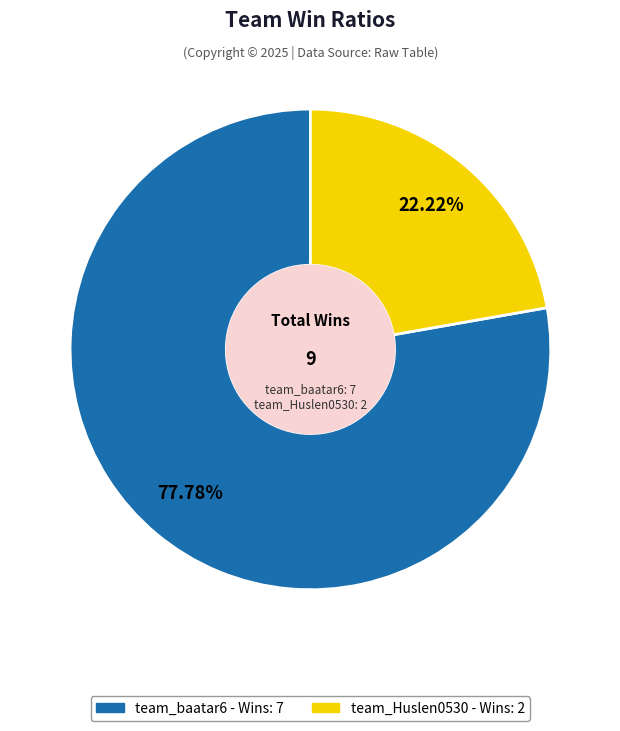

What percentage is the team_baatar6 slice, to the nearest percent?

78%